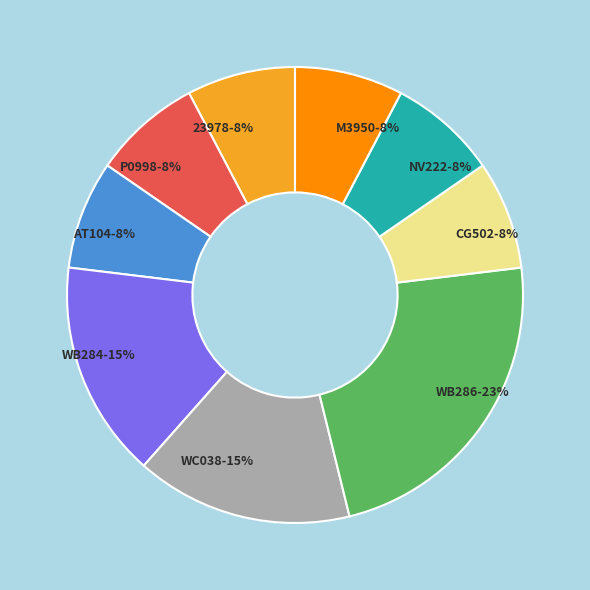

Do P0998 and M3950 together represent more than half of the pie?

No